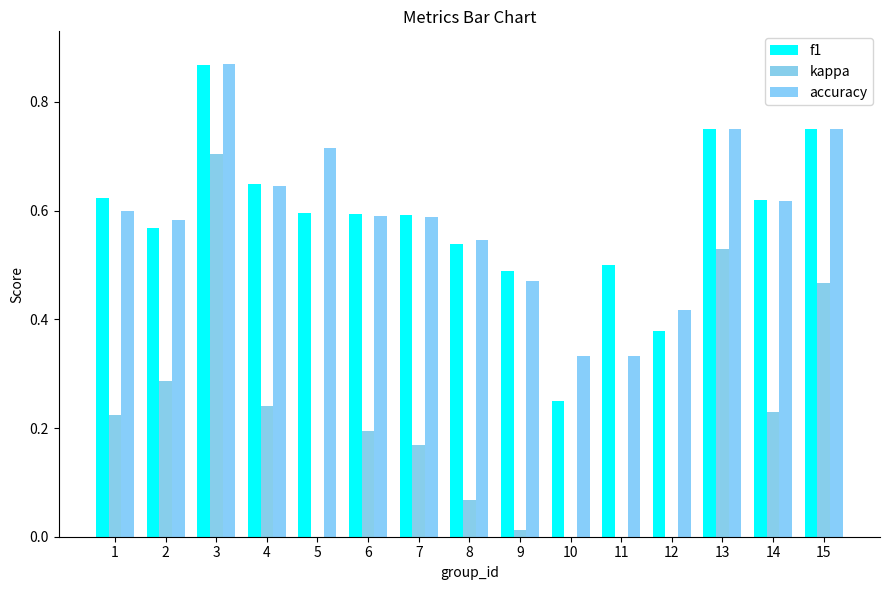

List the labels in order of kappa value, largest first.

3, 13, 15, 2, 4, 14, 1, 6, 7, 8, 9, 5, 11, 12, 10